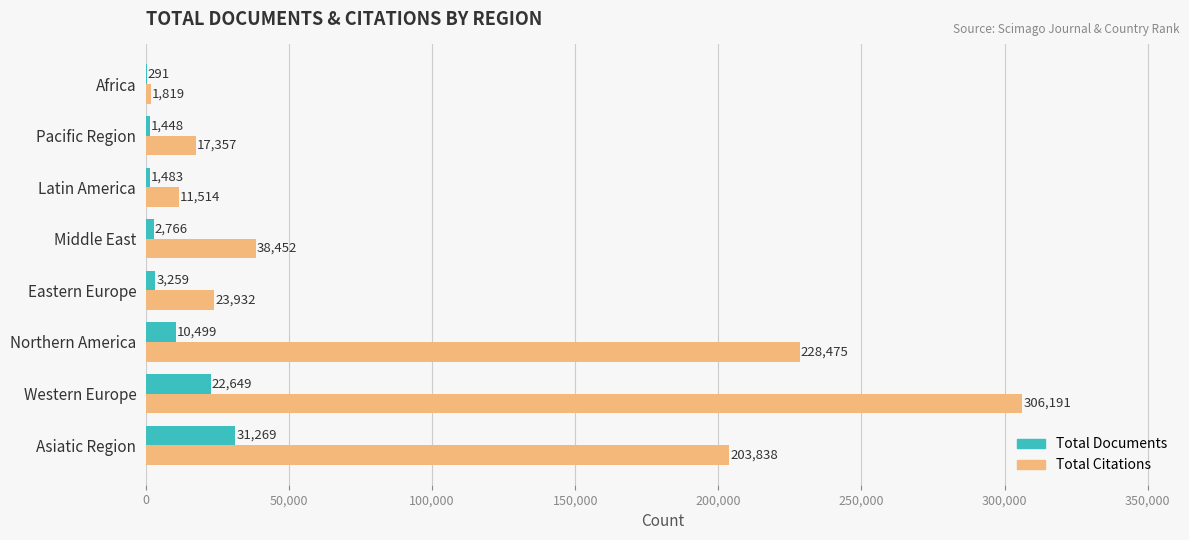

Where is Total Citations nearest to the value 154005?

Asiatic Region